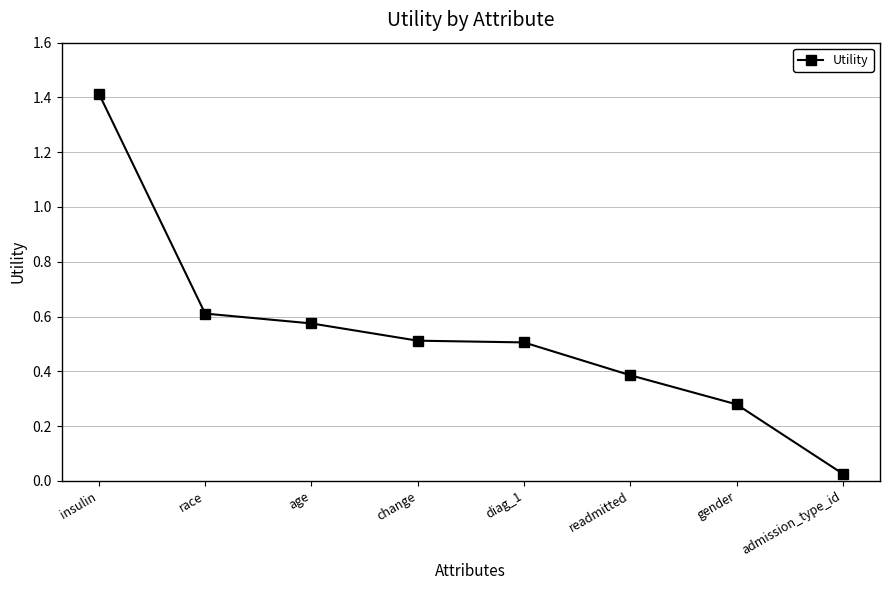

What position from the left is change?

4